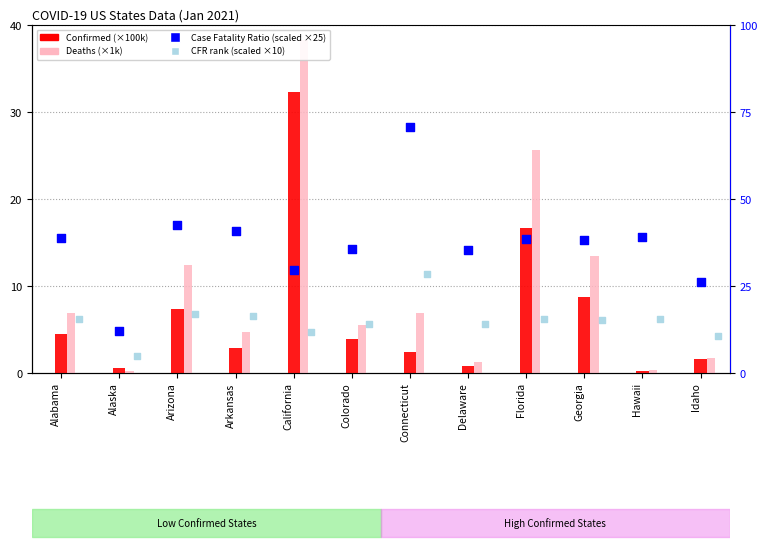

Which series contains the lowest Y value?

Deaths (×1k)